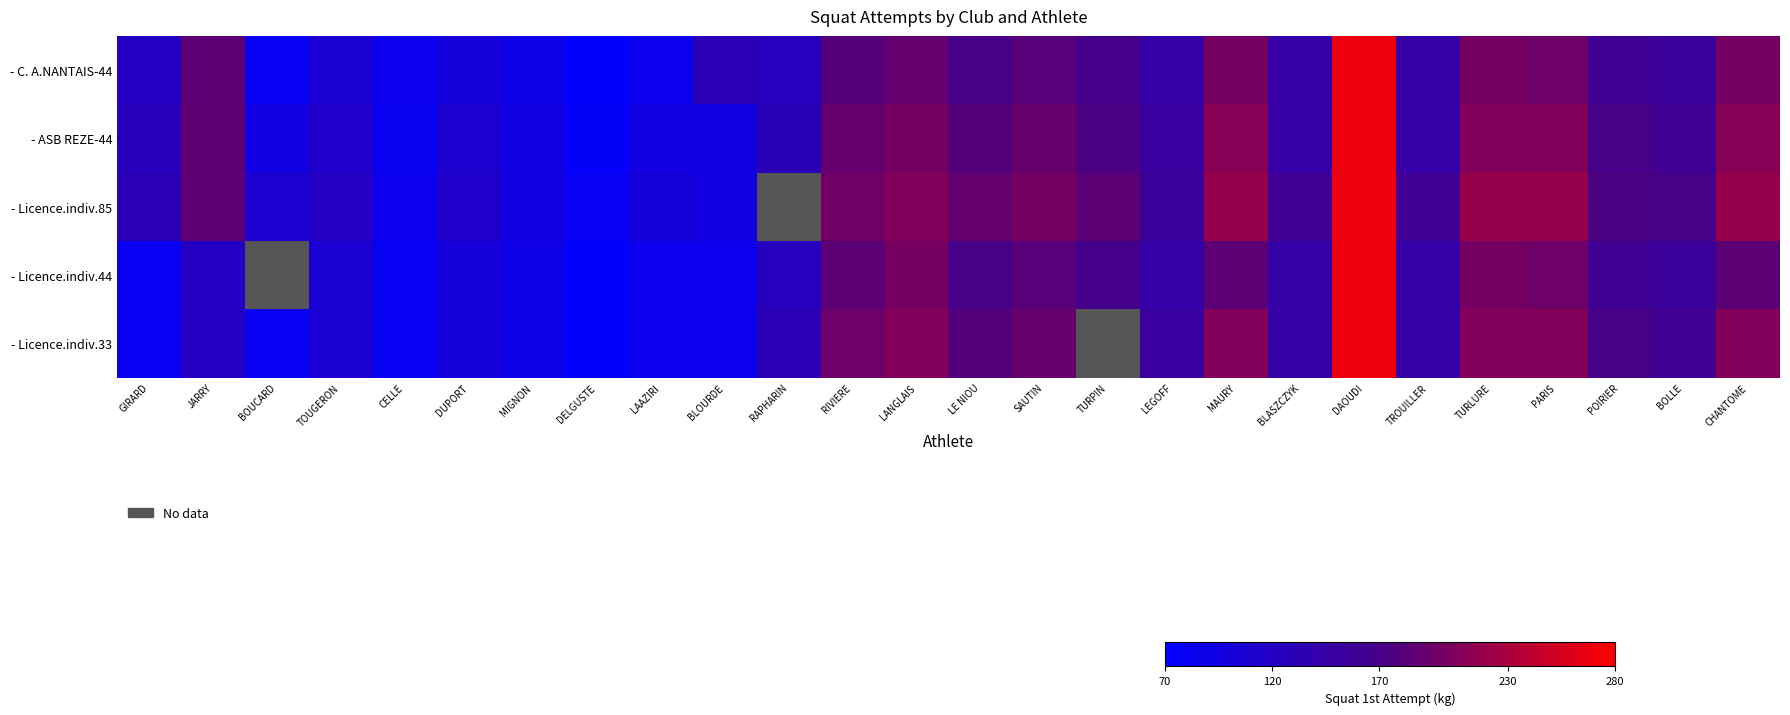

Which series has the largest total across all categories?

- ASB REZE-44